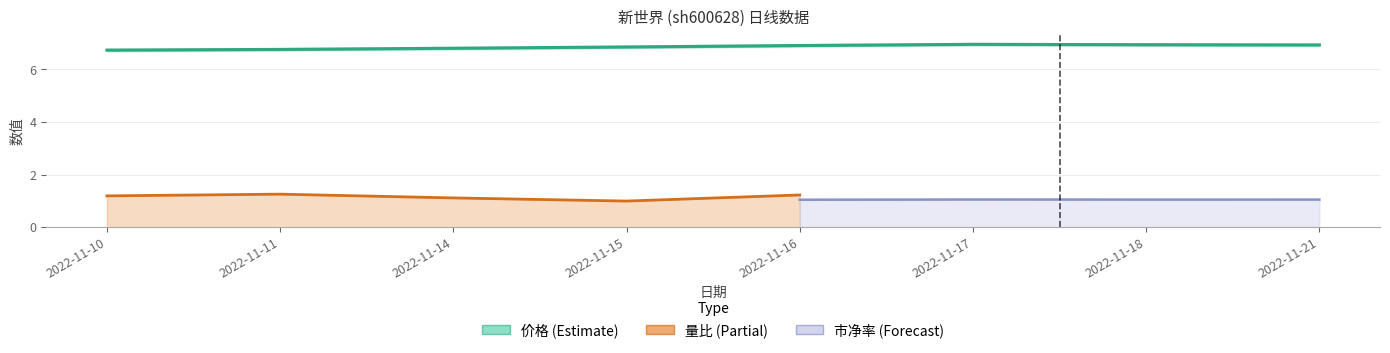

True or false: 价格 and 市净率 intersect in this chart.

False